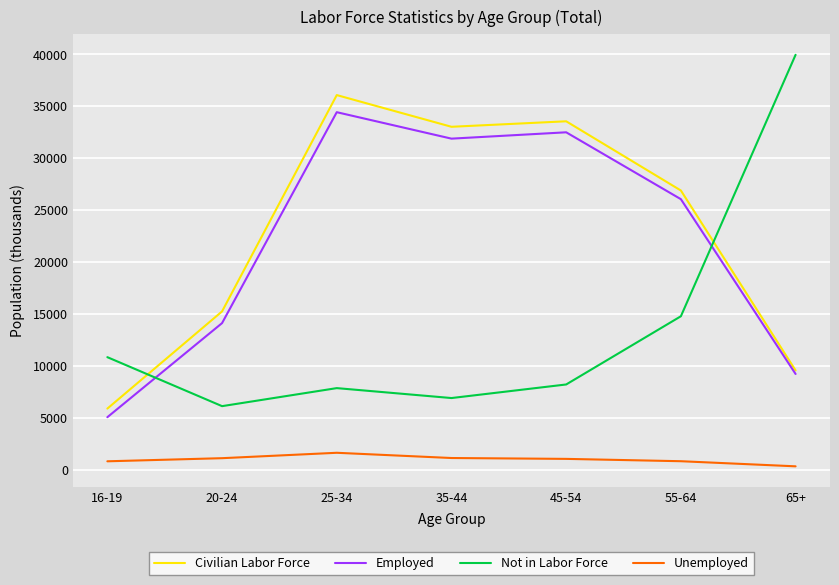

List the series in order of their peak value, lowest first.

Unemployed, Employed, Civilian Labor Force, Not in Labor Force